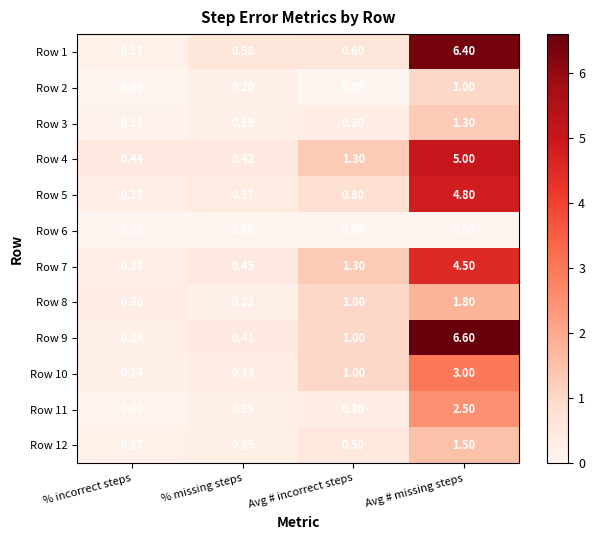

Which series has the largest range (max minus min)?

Row 9